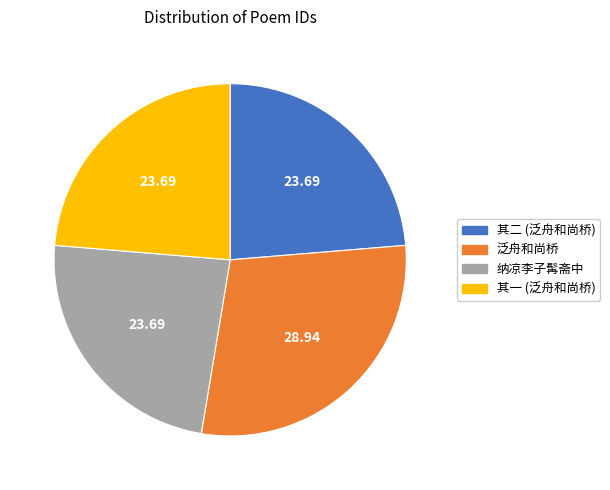

How many segments does this pie chart have?

4